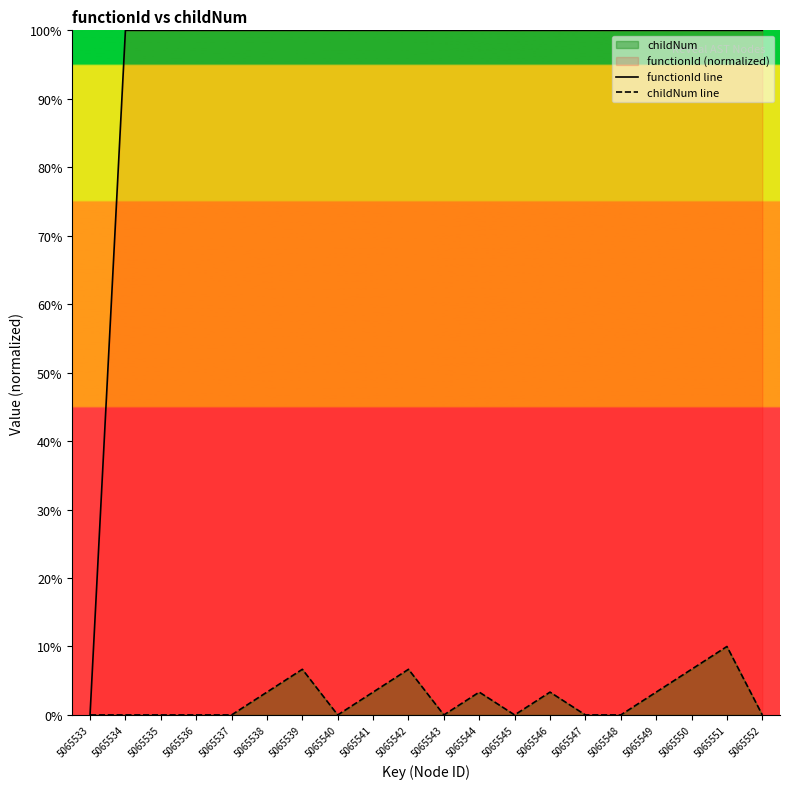

True or false: childNum line and functionId line cross at least once.

False